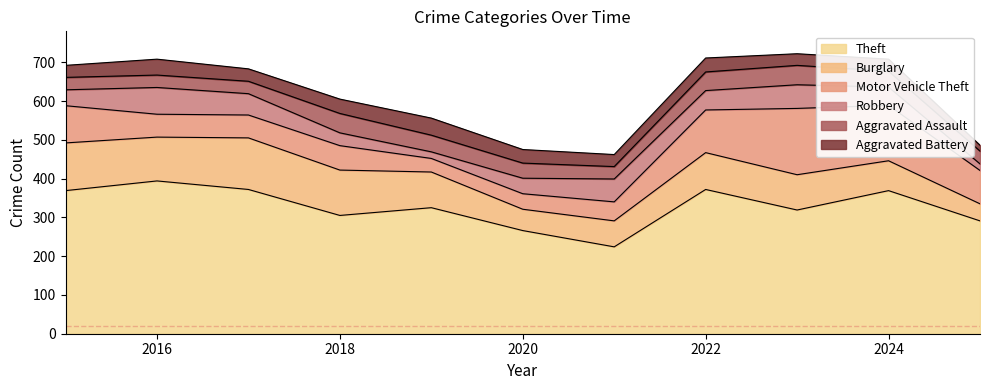

How many lines are shown in the chart?

6